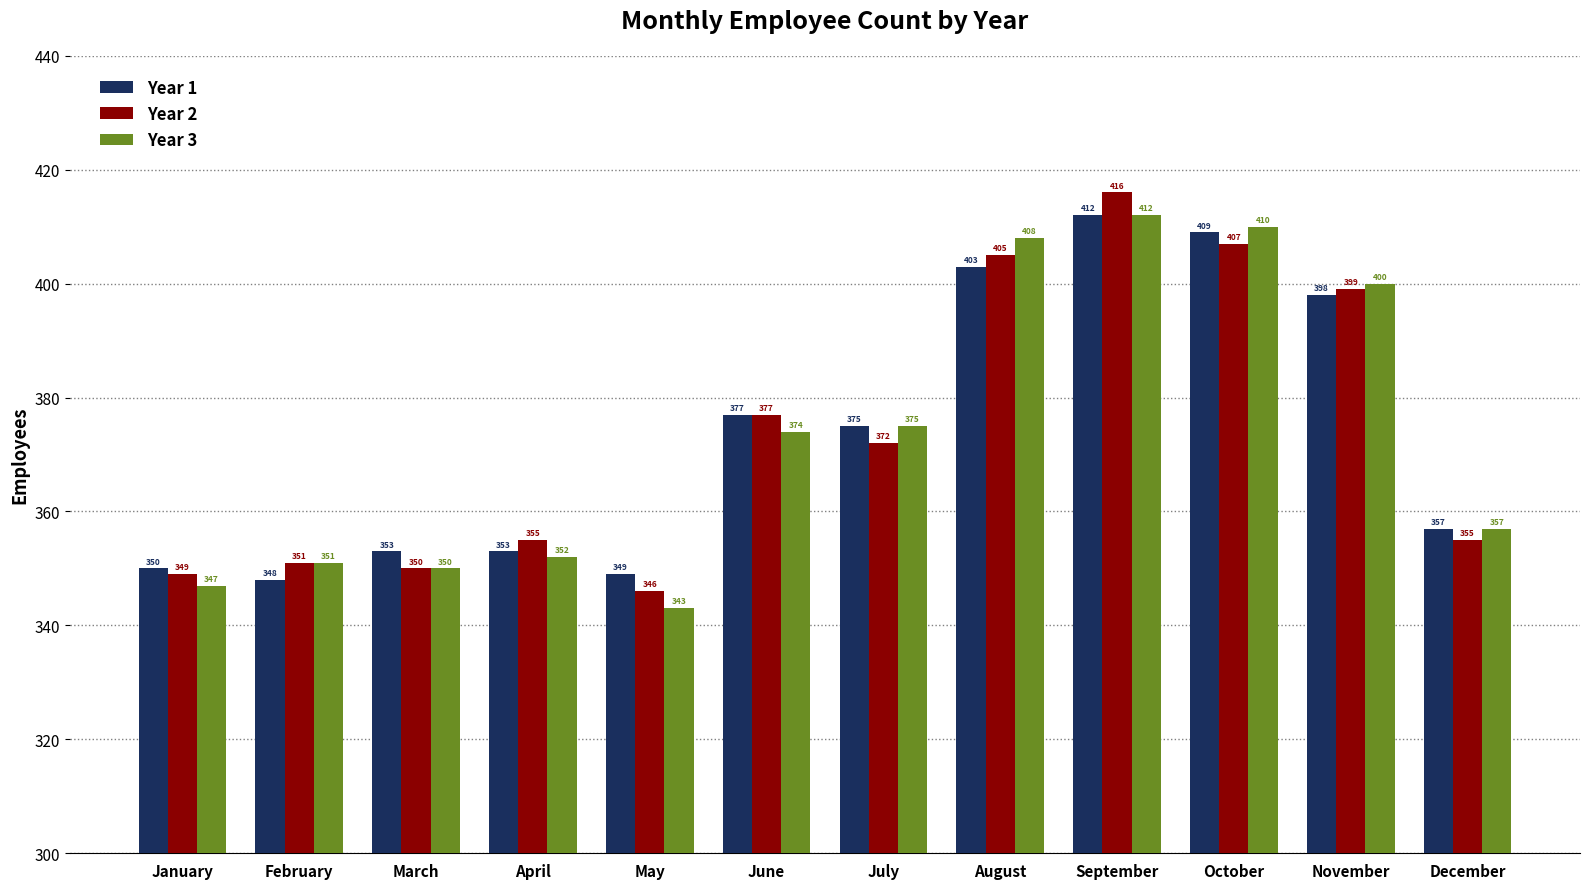

The value of Year 3 at October is 673. True or false?

False